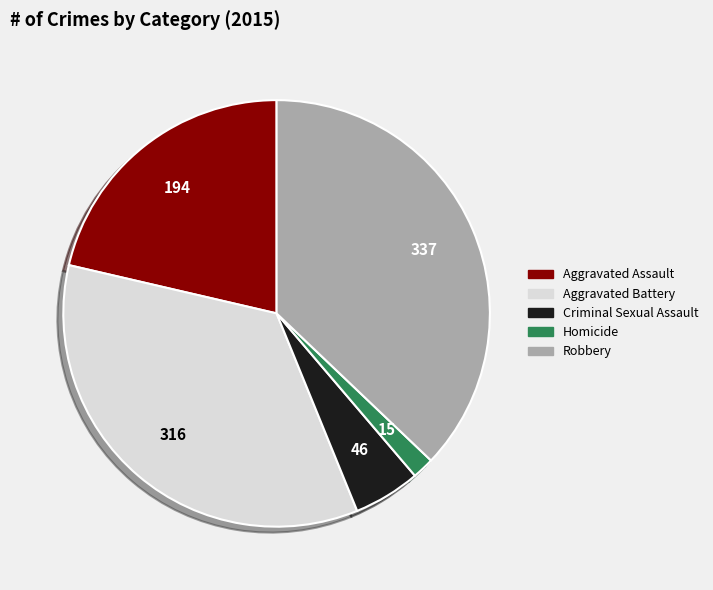

The Aggravated Battery slice represents 43% of the pie. True or false?

False